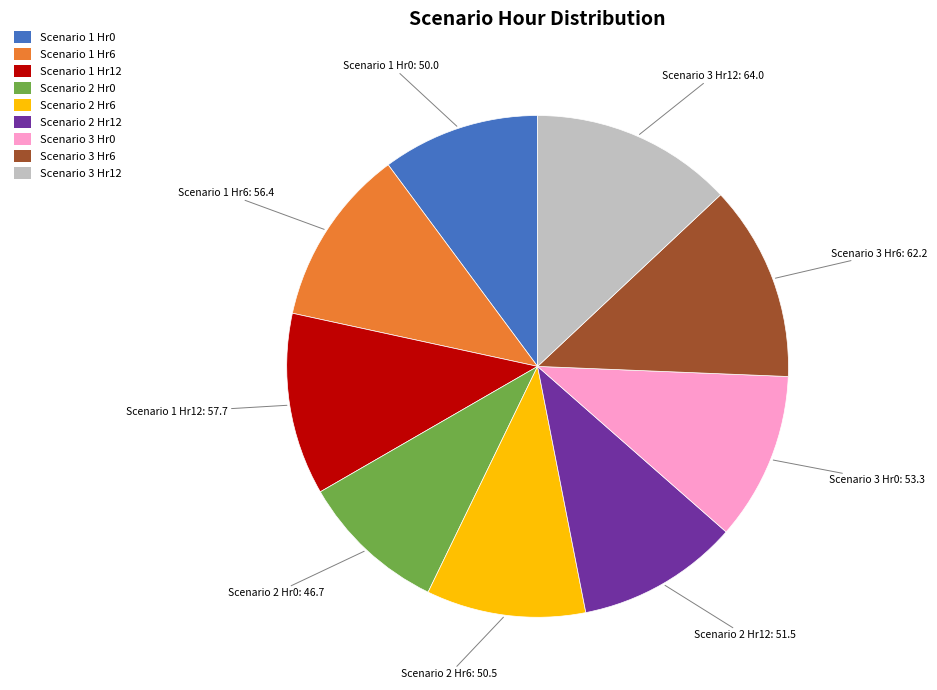

The Scenario 2 Hr0 slice represents 1% of the pie. True or false?

False